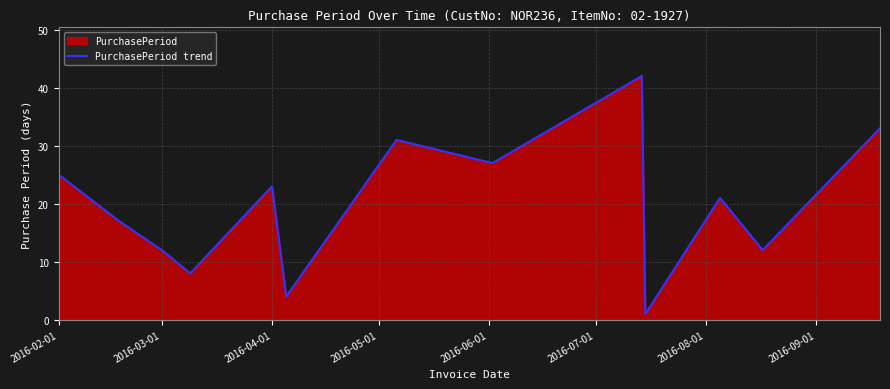

What is the maximum value shown in the chart?

42